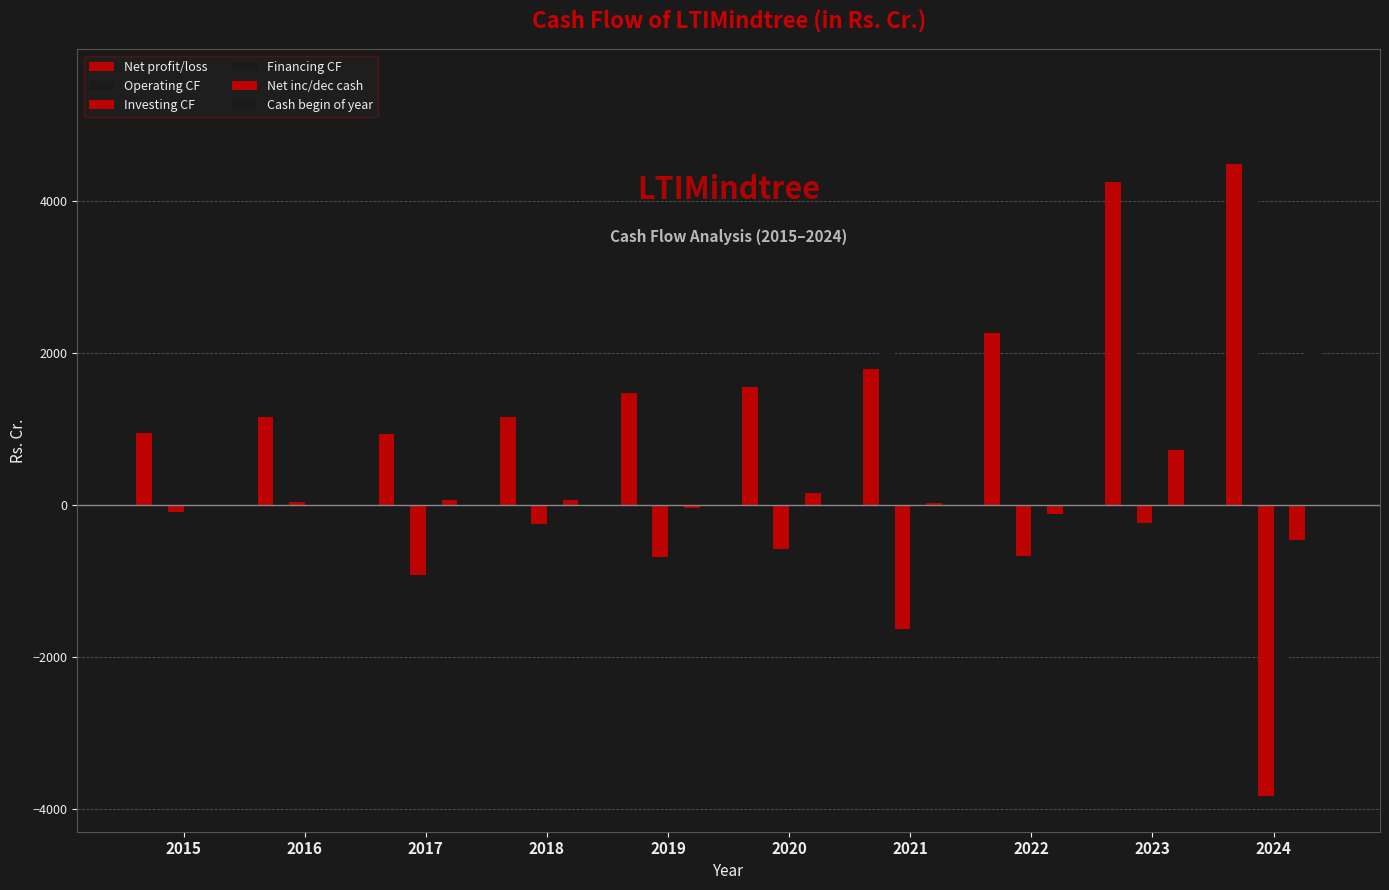

How many groups of bars are there?

10